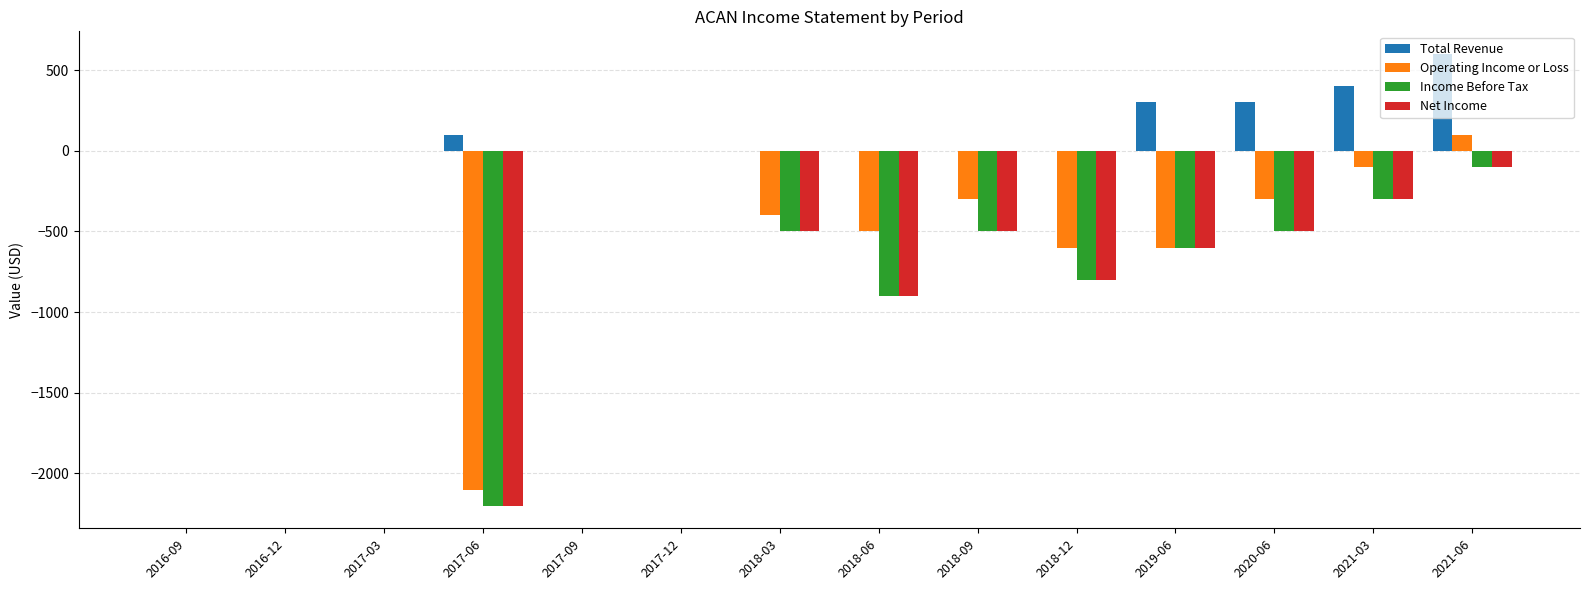

At which label is Income Before Tax closest to -1100?

2018-06